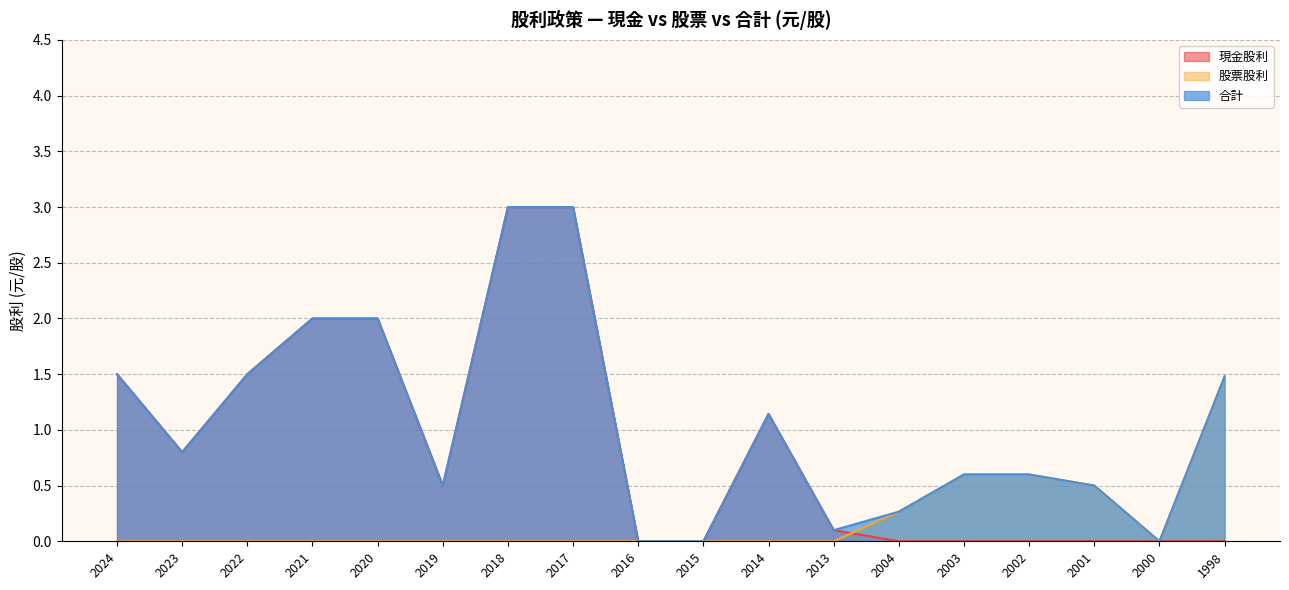

Which series changed the most between 2004 and 2001?

股票股利